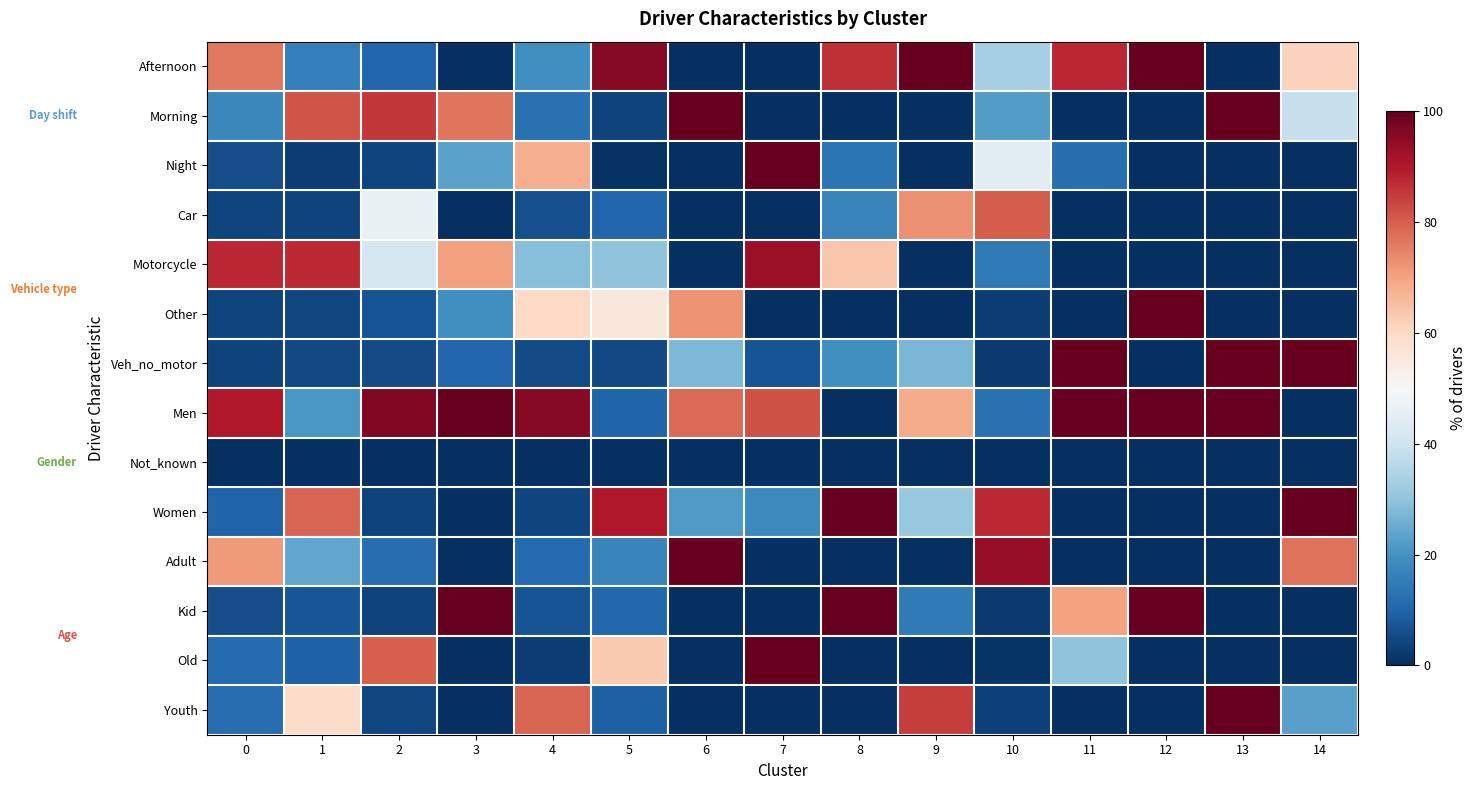

What is the total value across all series at 13?

400.0